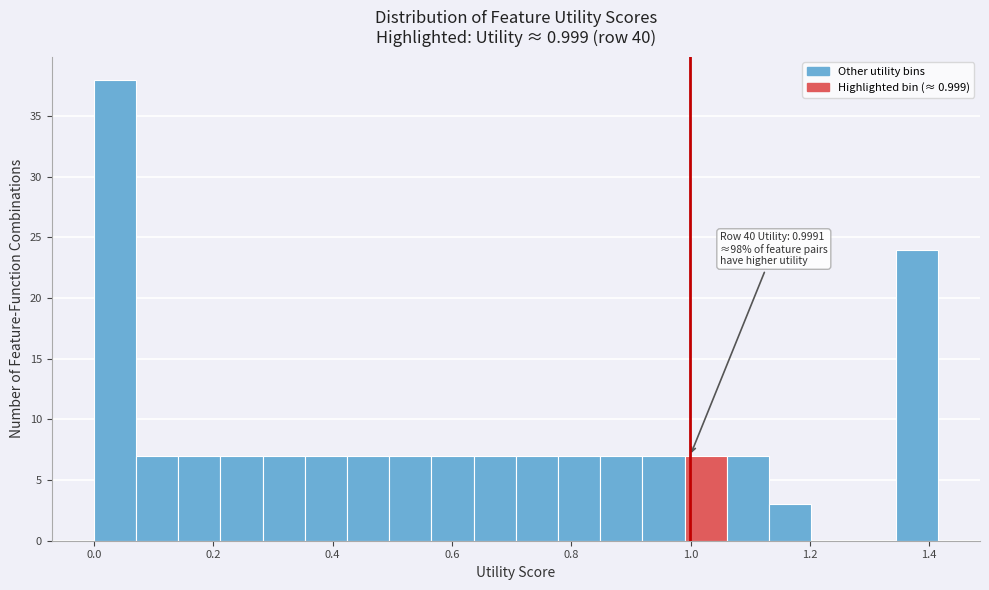

Read against the x-axis, roughly where is the centre of the tallest bar?

0.04